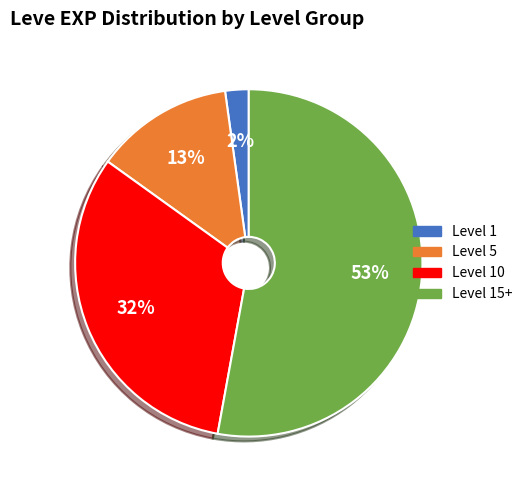

Is there a majority slice in this chart?

Yes